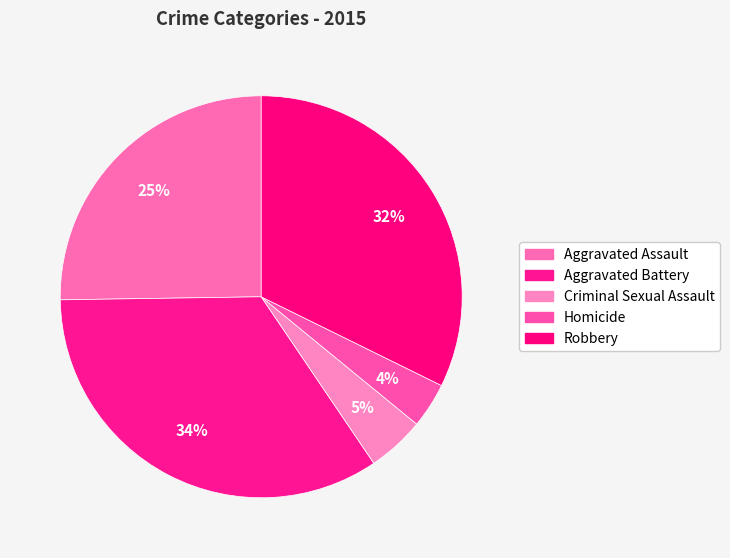

How many segments does this pie chart have?

5